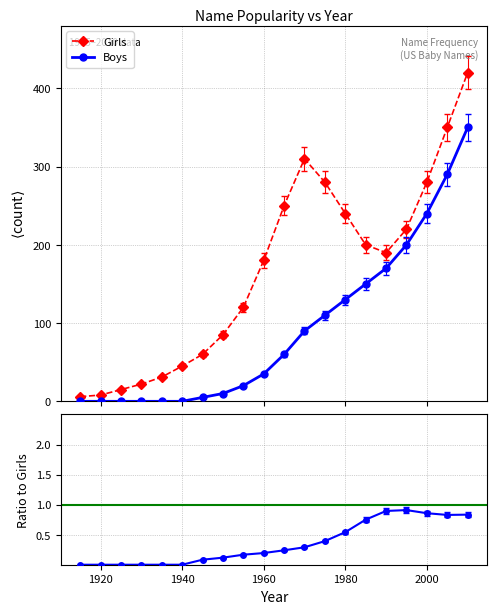

At which label does Boys reach its minimum?

1915